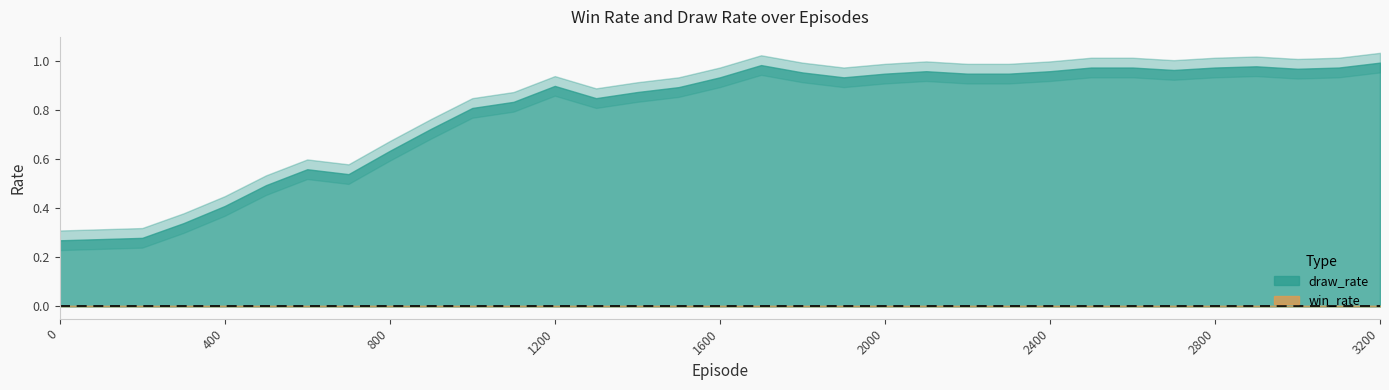

List the series in order of their peak value, highest first.

draw_rate, win_rate